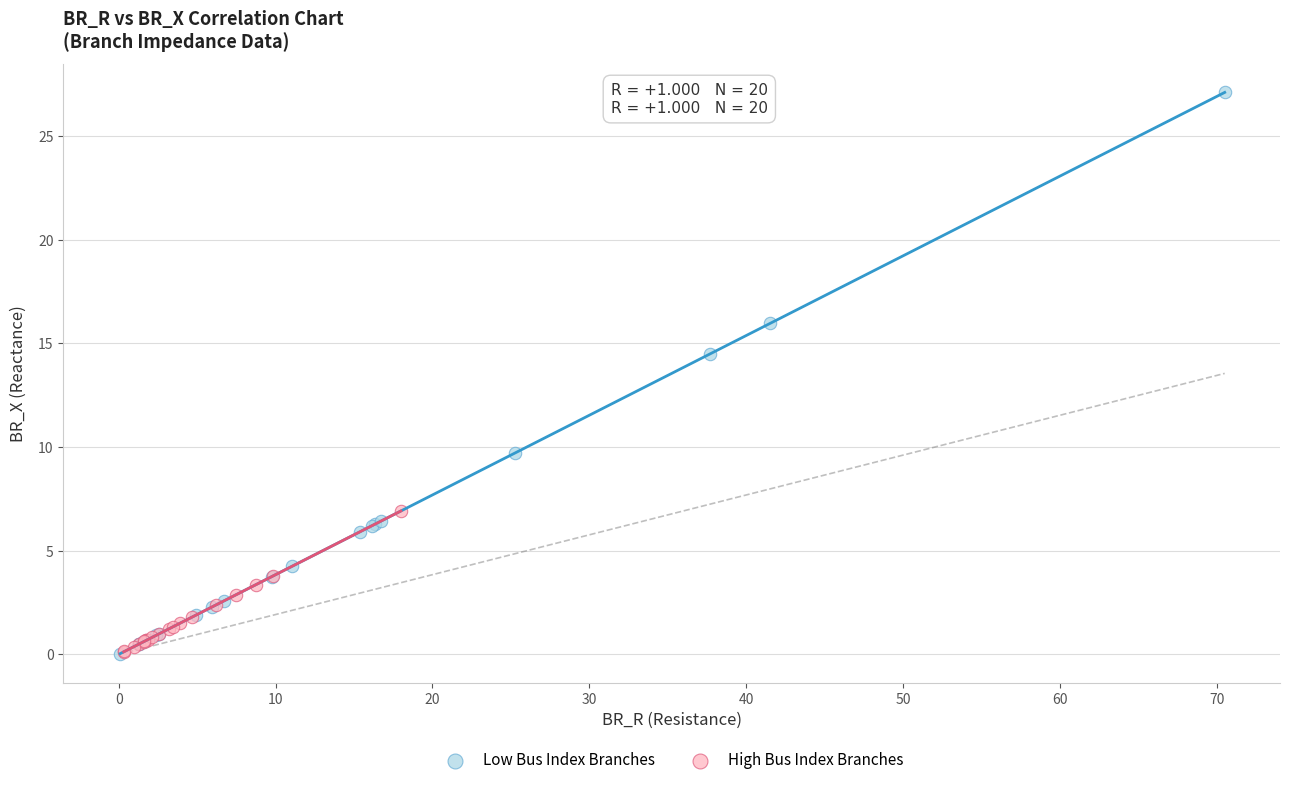

Which series has the largest Y range (max minus min)?

Low Bus Index Branches